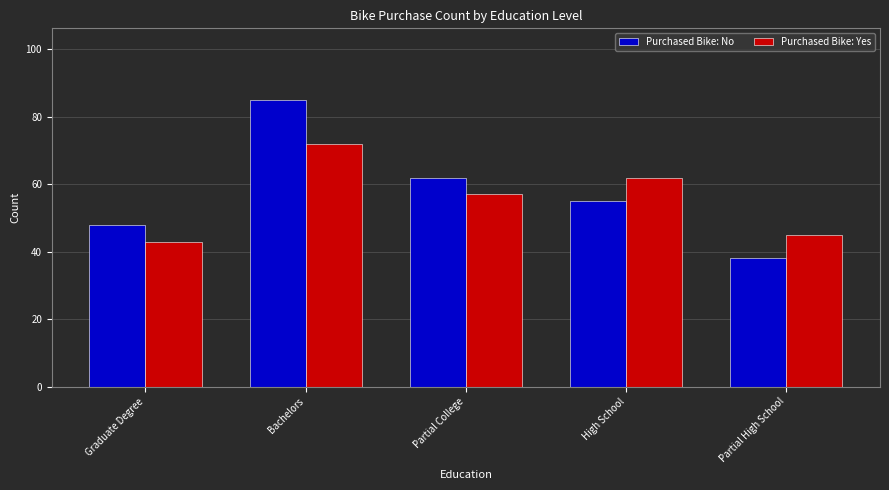

Which label corresponds to the largest value in the chart?

Bachelors